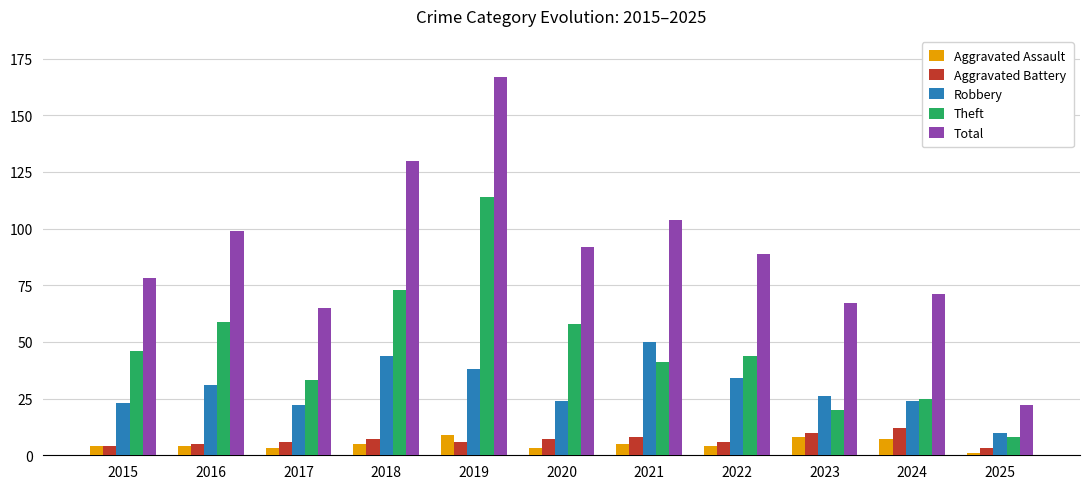

What are all the series names shown in the legend?

Aggravated Assault, Aggravated Battery, Robbery, Theft, Total